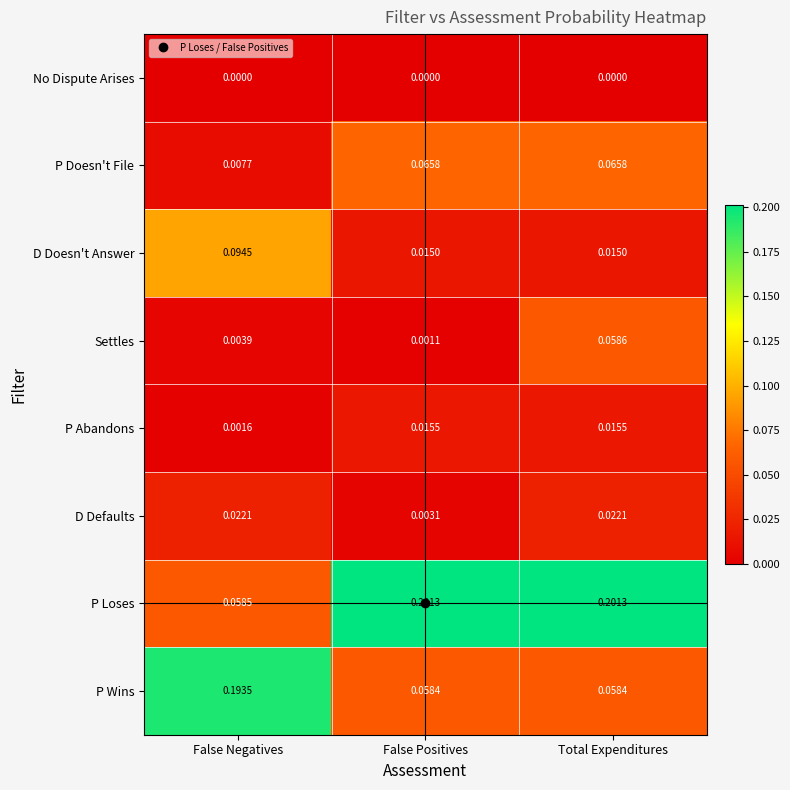

At which label does Settles reach its minimum?

False Positives